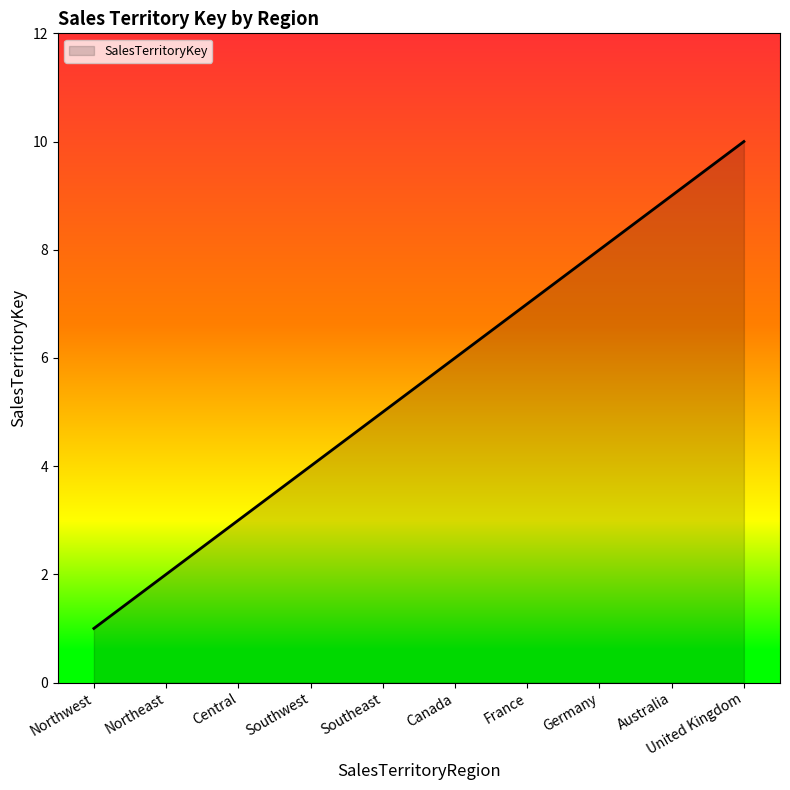

What is the change in value from Northwest to Southeast?

+4